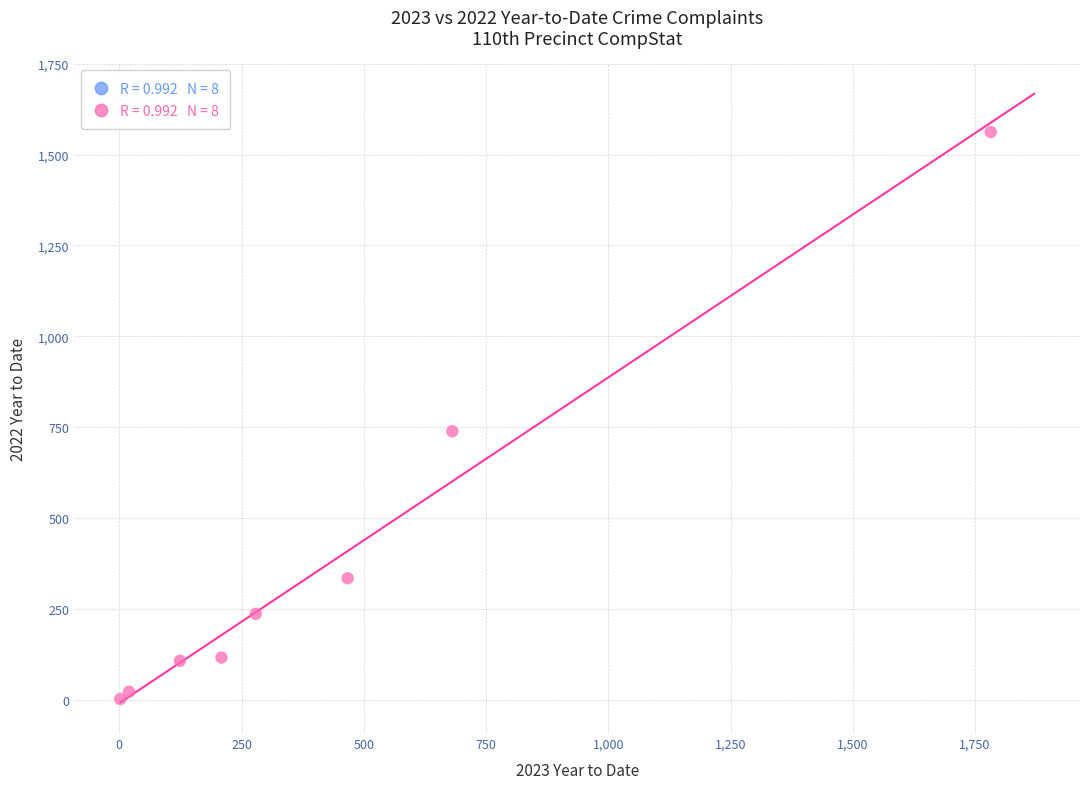

What Y value in the scatter plot is closest to 782?

739